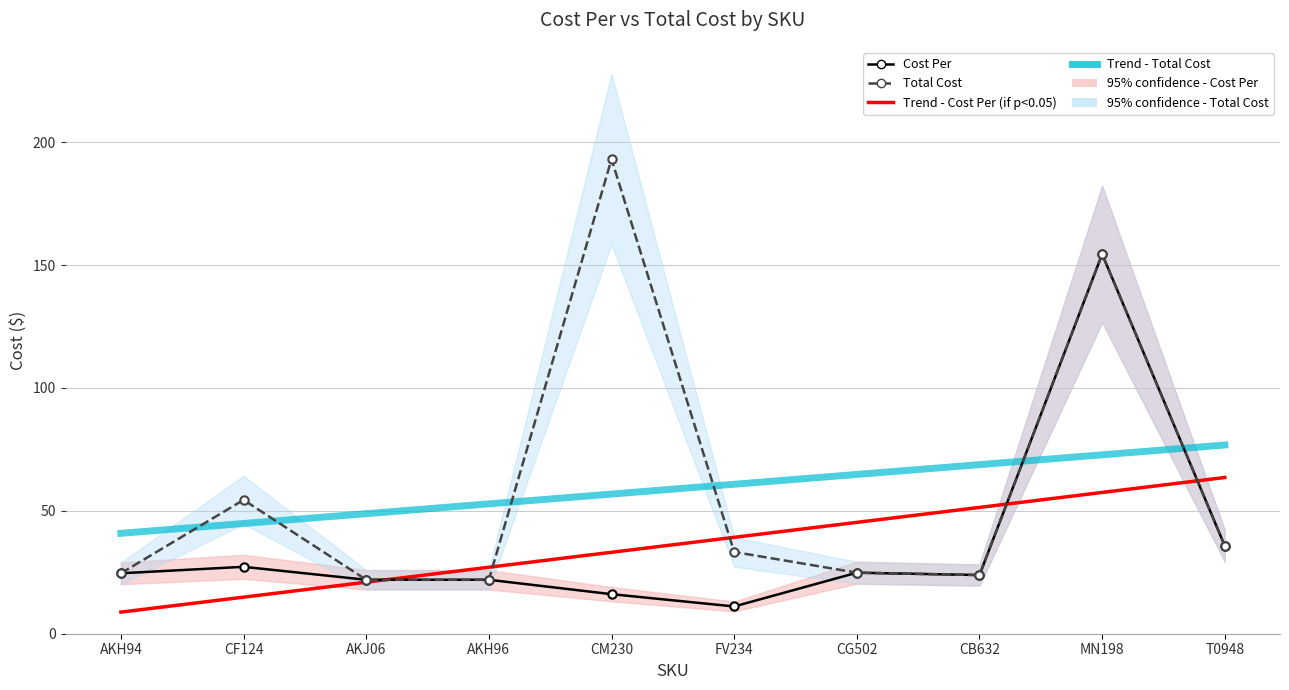

True or false: Trend - Total Cost has a value of 60.8 at FV234.

True